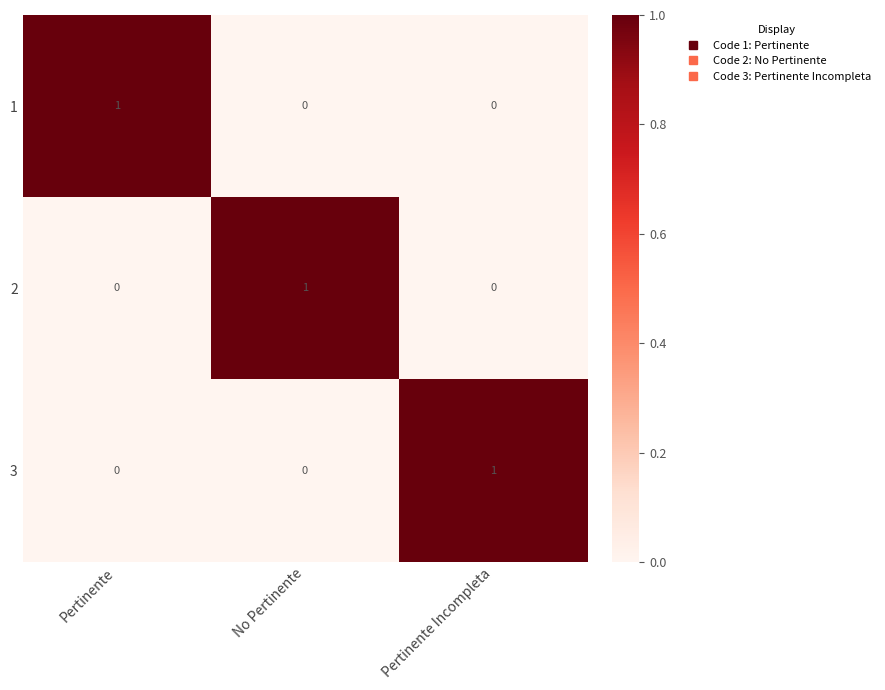

Count the 1 values in the range 0 to 1.

3